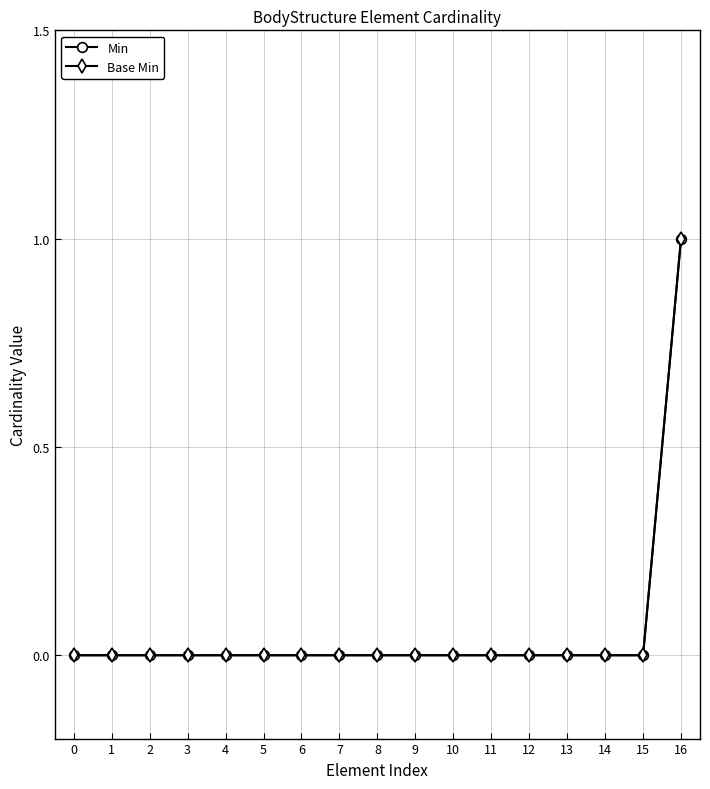

Rank the series by their maximum value, from highest to lowest.

Min, Base Min